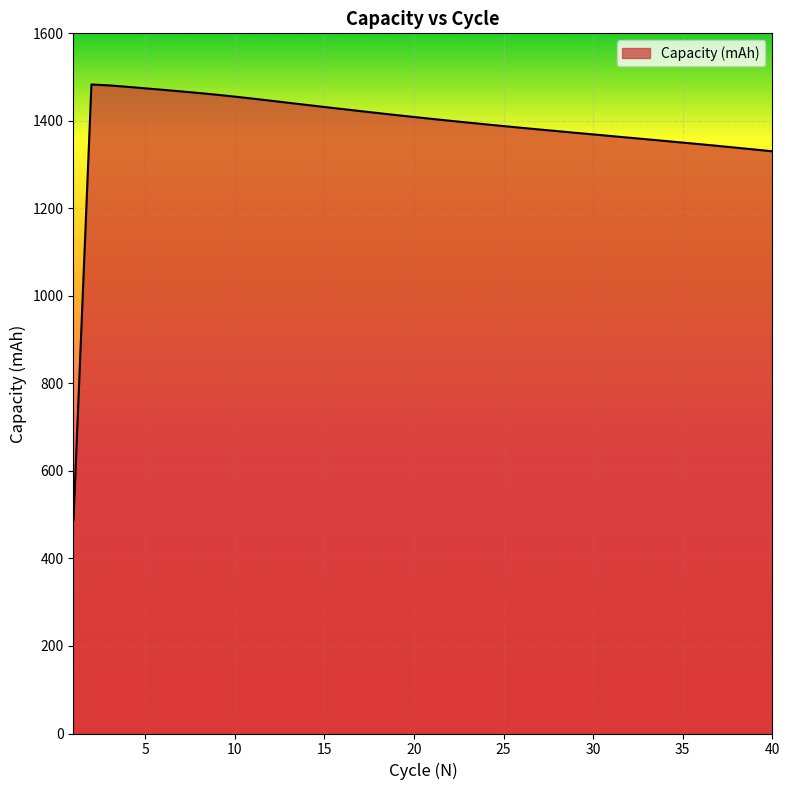

What is the sum of all values?

55361.9